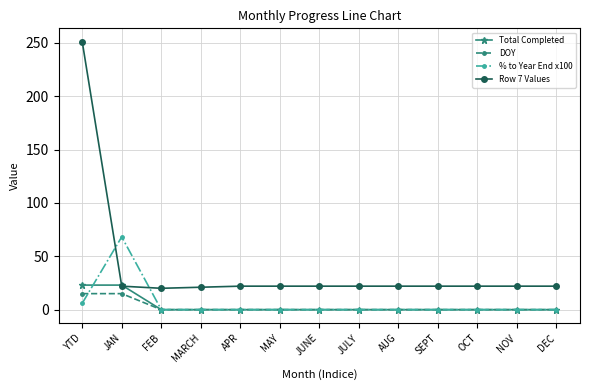

Rank the series by their maximum value, from highest to lowest.

Row 7 Values, % to Year End x100, Total Completed, DOY